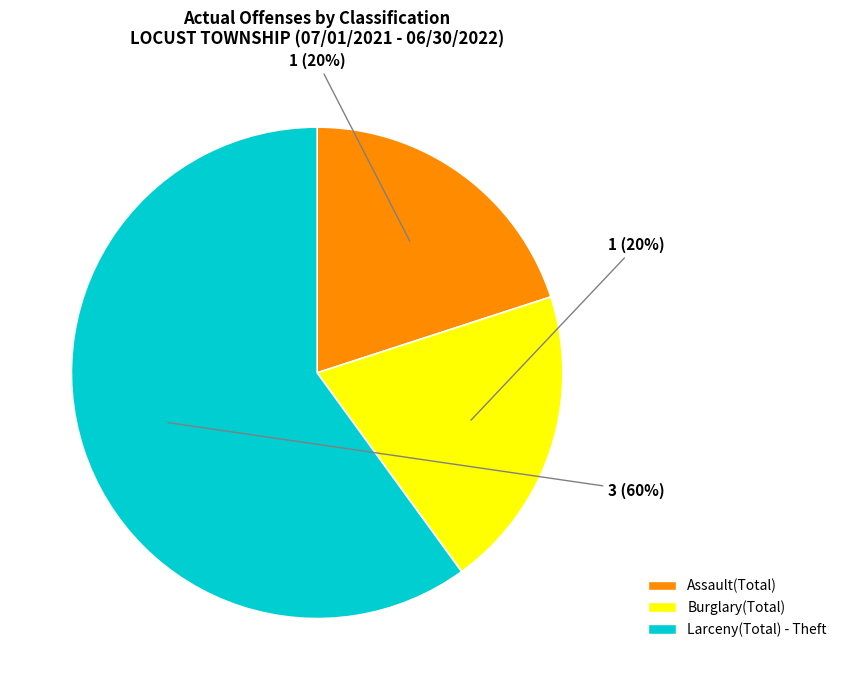

How many segments does this pie chart have?

3